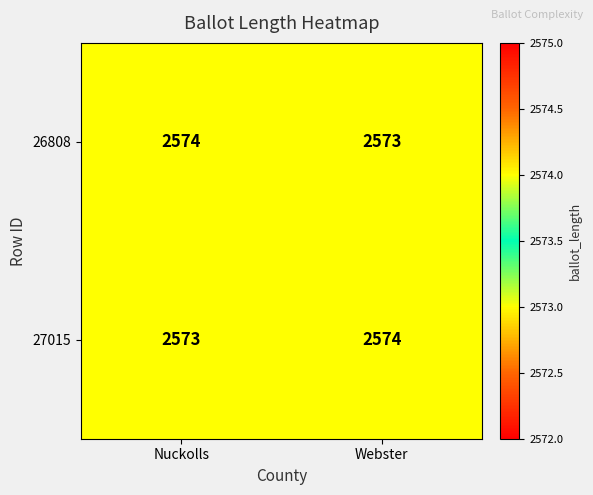

Read the 27015 value at Nuckolls.

2573